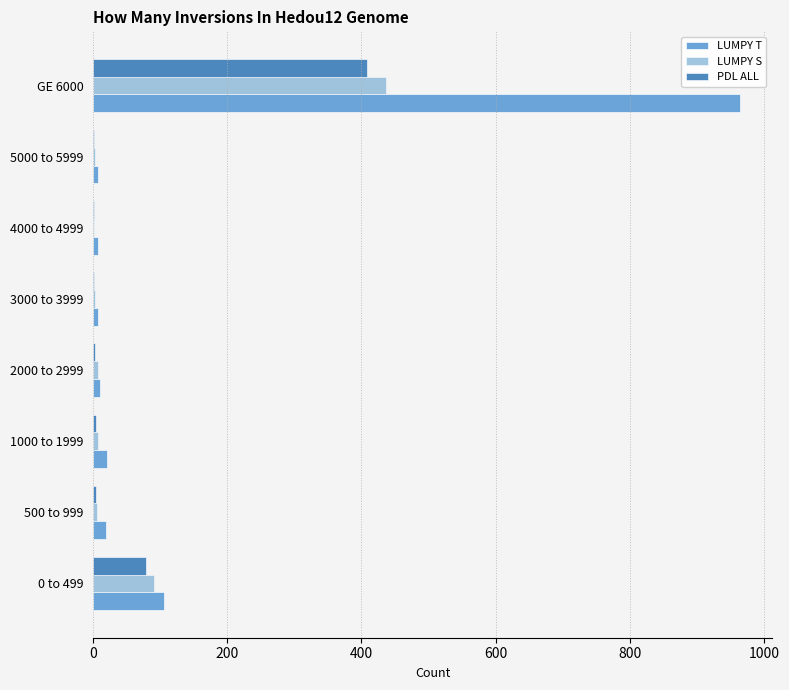

How many categories are shown in the chart?

8